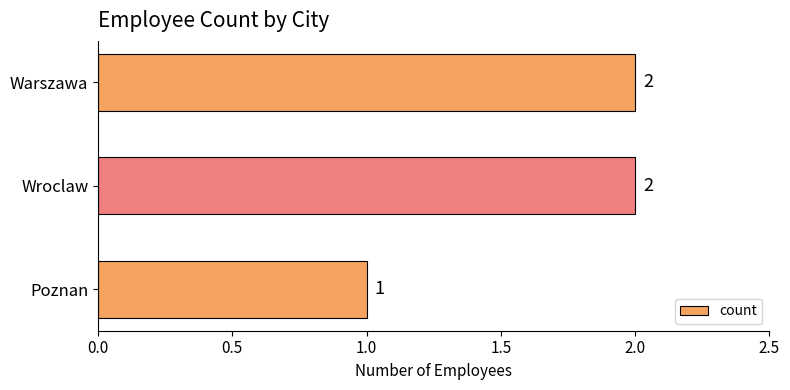

How many values are below 2?

1